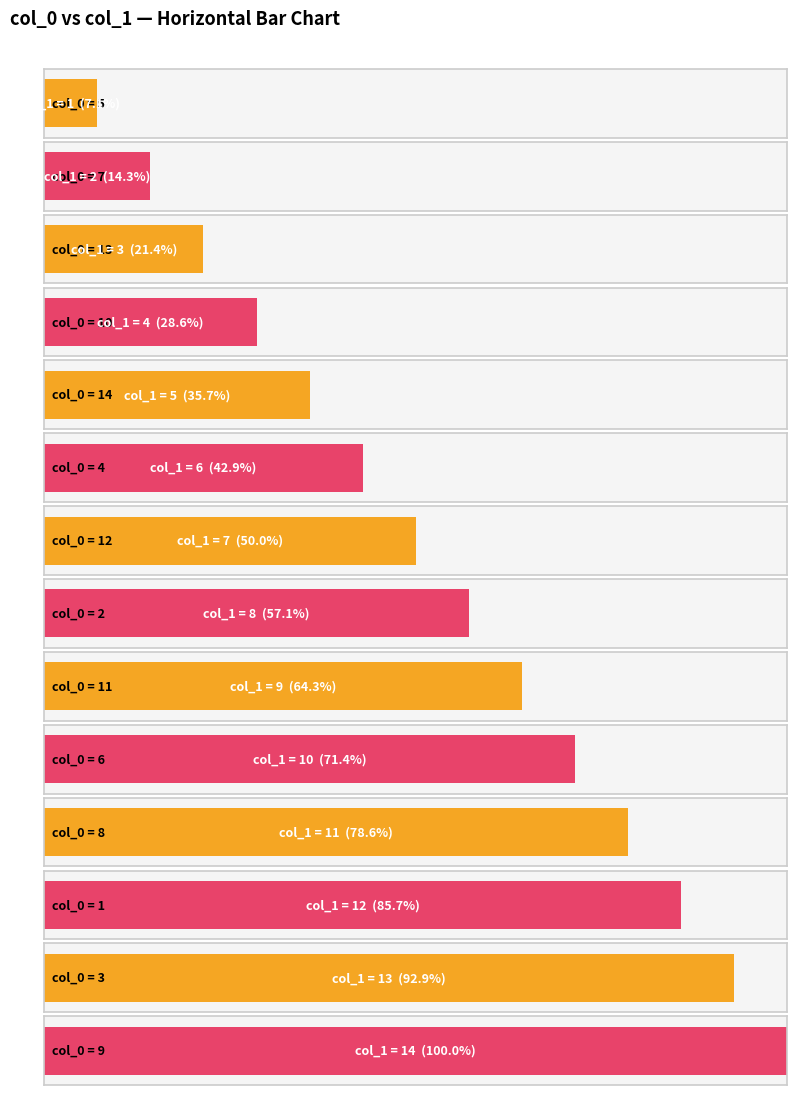

What is the label of the 1st bar from the left?

5